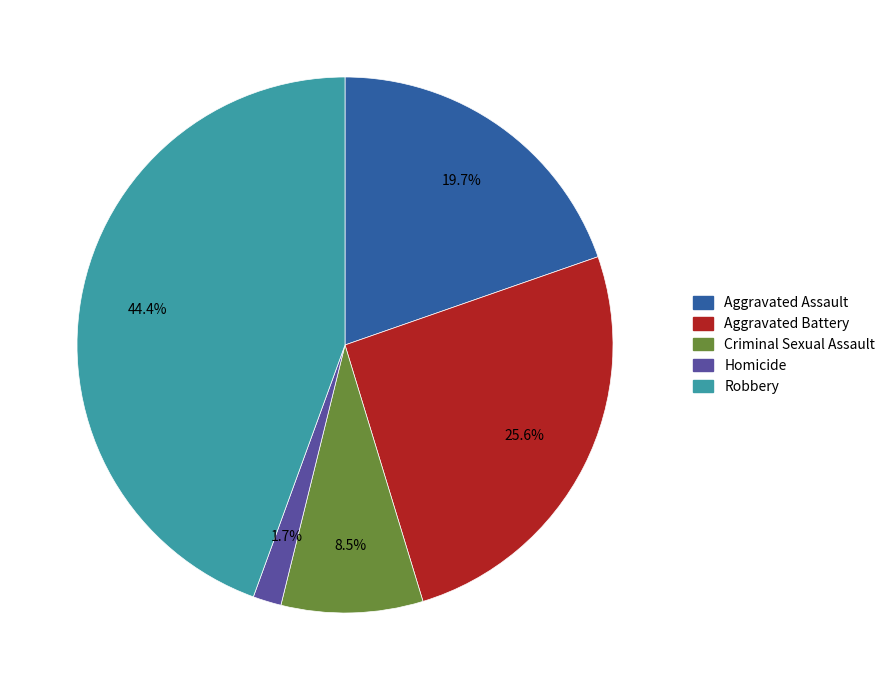

Which has a higher value, Criminal Sexual Assault or Aggravated Assault?

Aggravated Assault